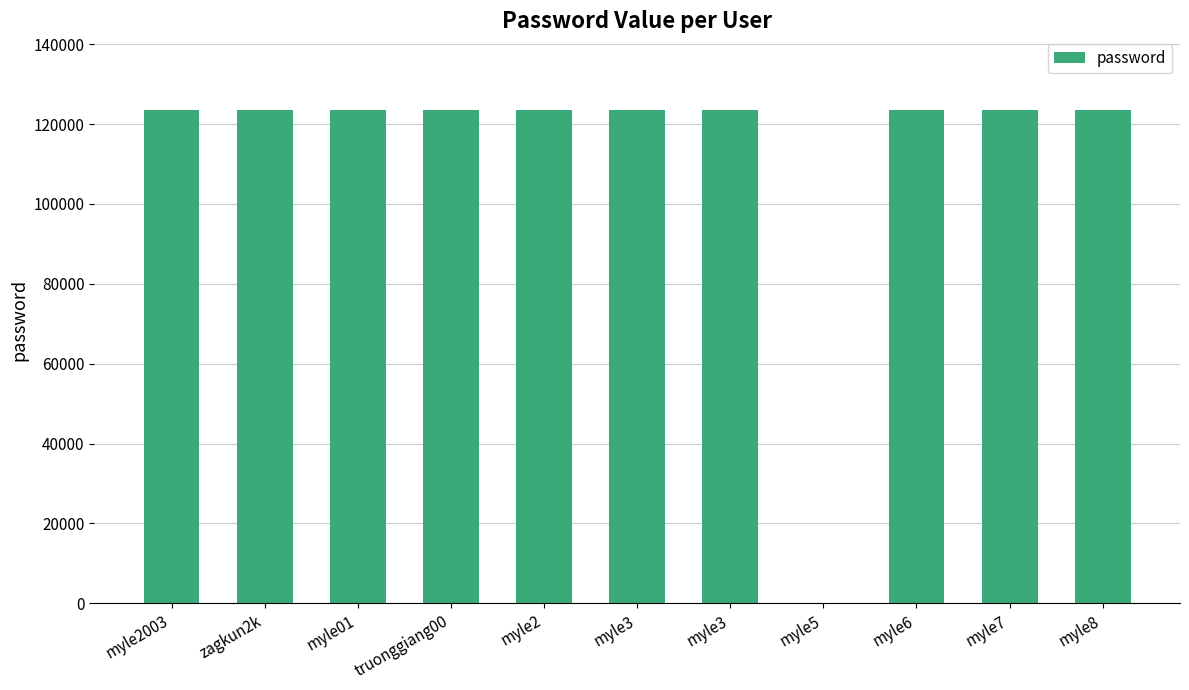

True or false: the data shows 213638 at myle3.

False